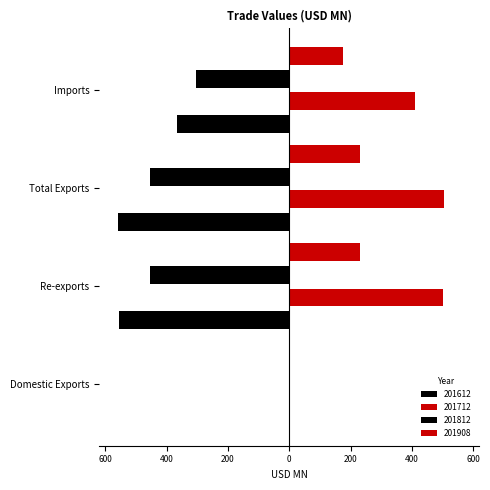

What is the highest value of the 201908 series?

230.0